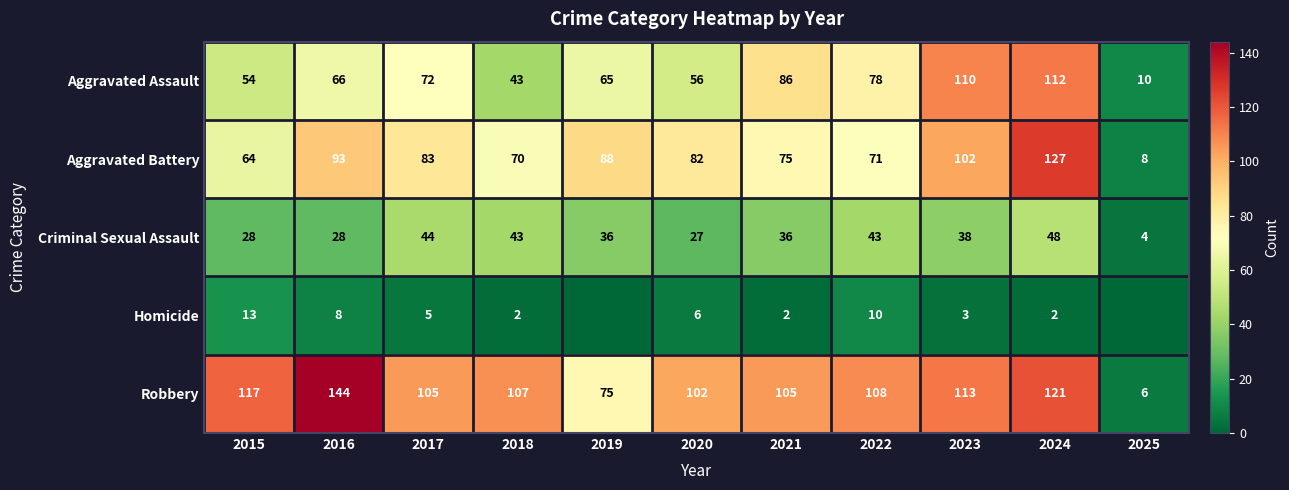

What is the spread (max minus min) of values at 2024?

125